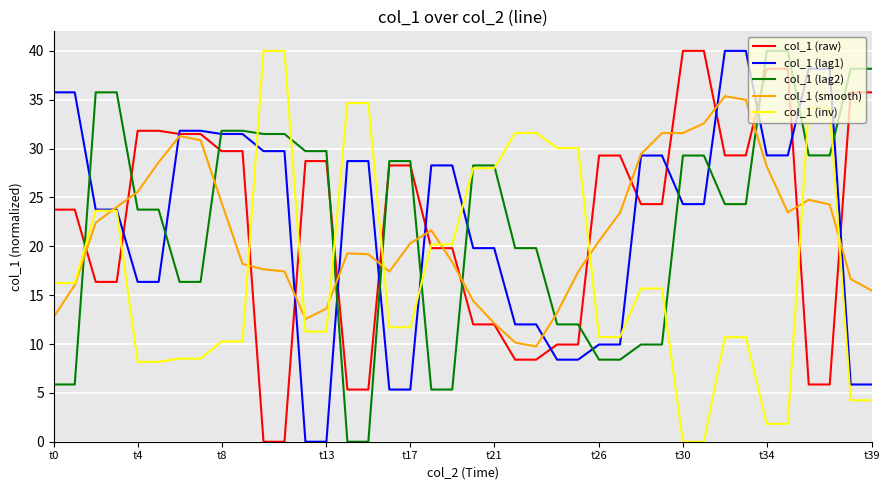

After their last crossing, which series has the higher values: col_1 (lag1) or col_1 (inv)?

col_1 (lag1)